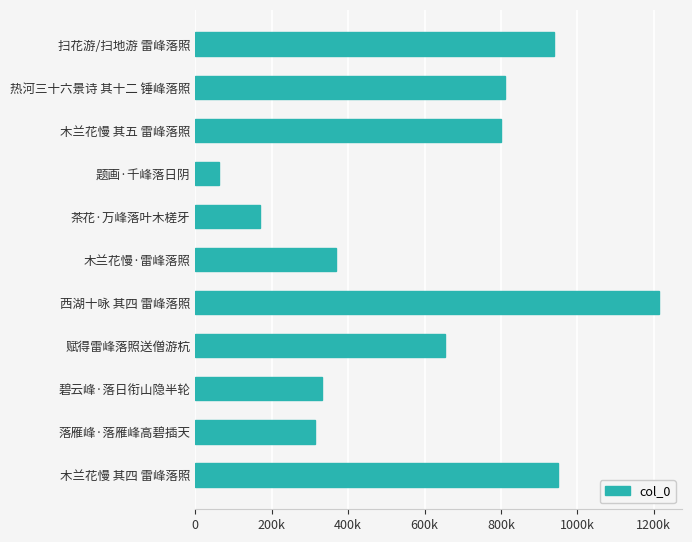

Are the bars horizontal?

Yes